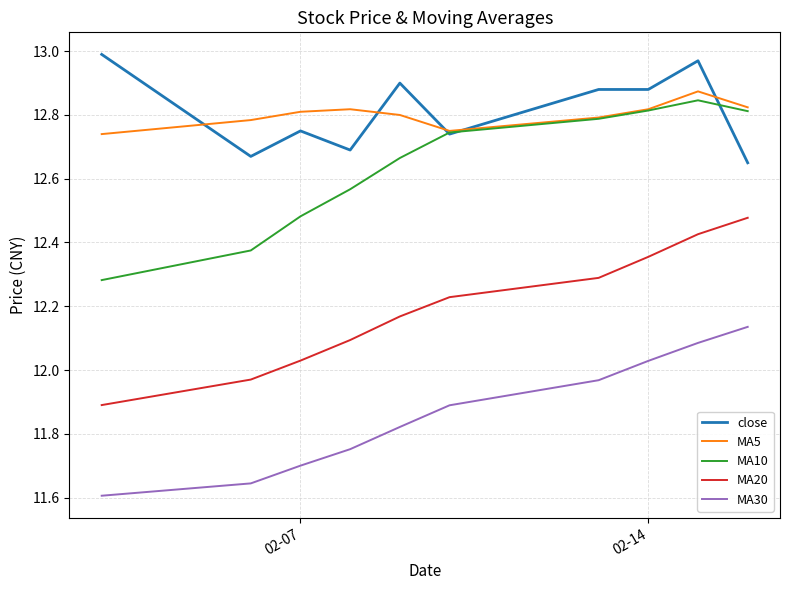

True or false: MA30 and close intersect in this chart.

False